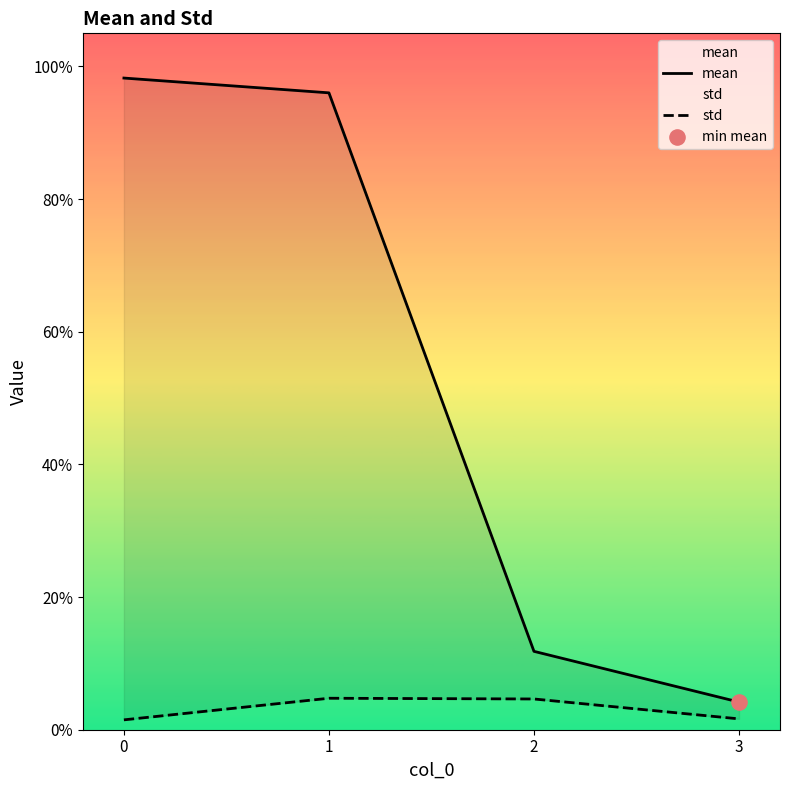

Which series has the widest spread of Y values?

mean